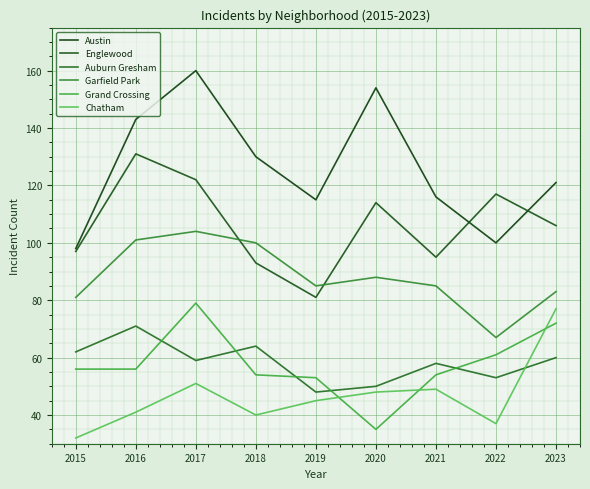

Which label corresponds to the smallest value in the chart?

2015